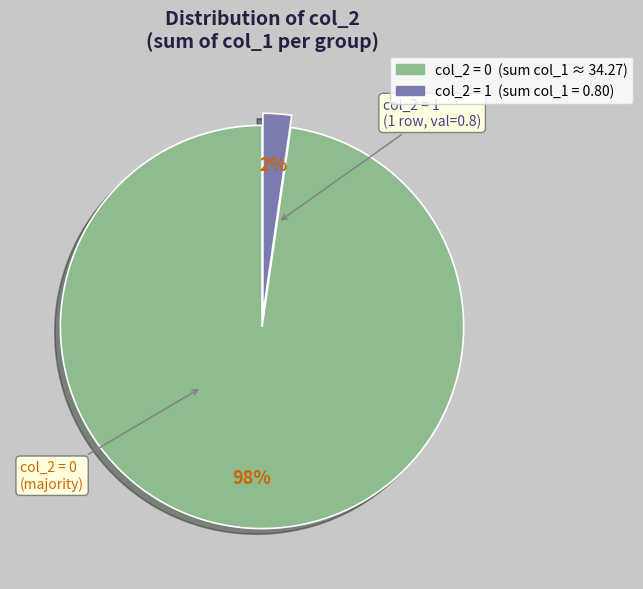

To the nearest percent, what is the average slice percentage?

50%